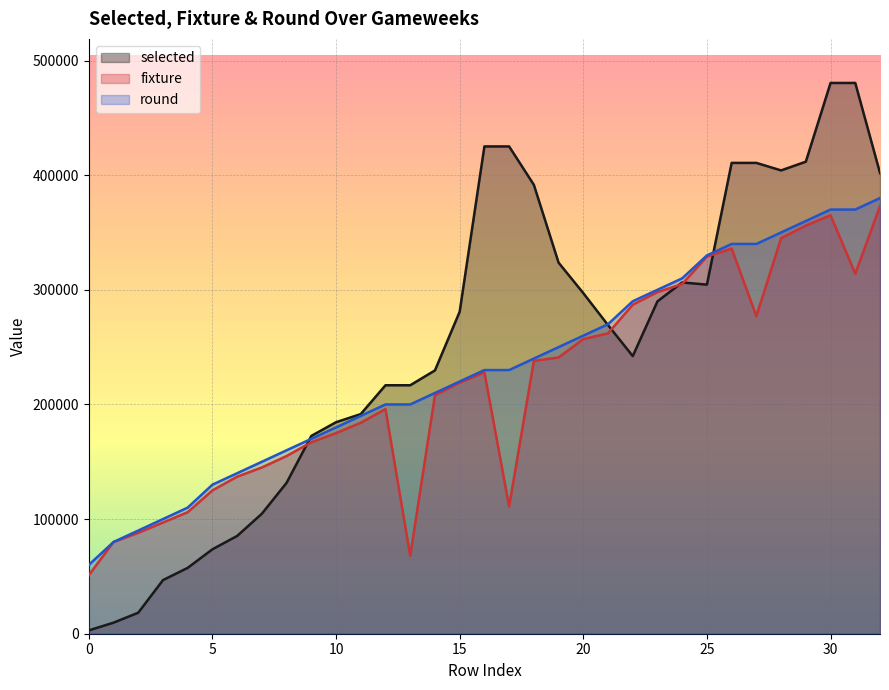

At which category is the sum across all series the highest?

30